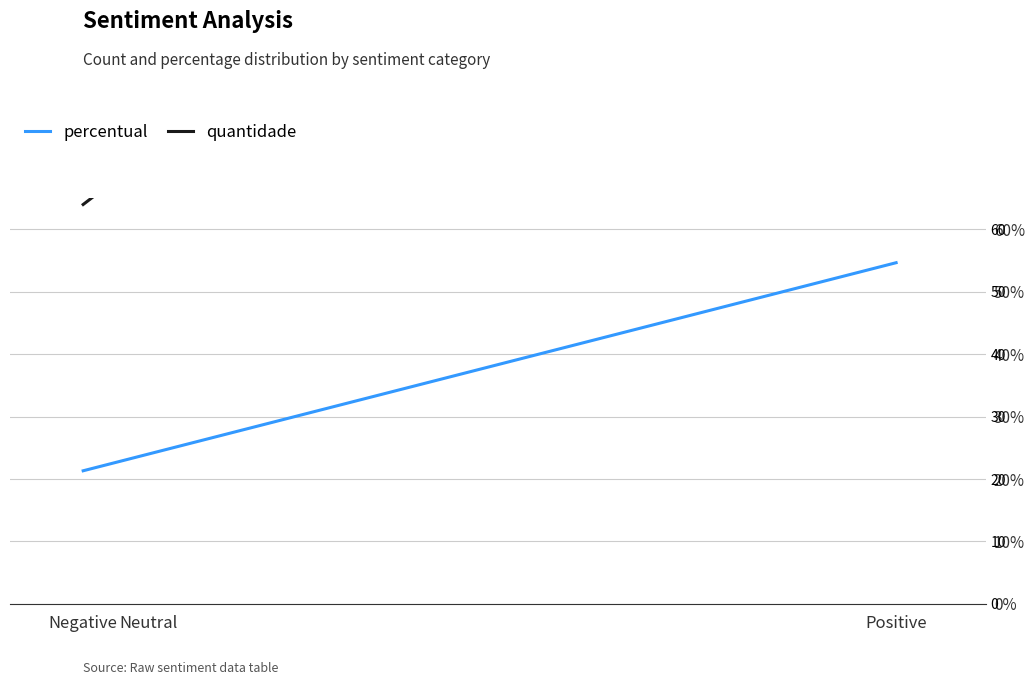

How many lines are shown in the chart?

2